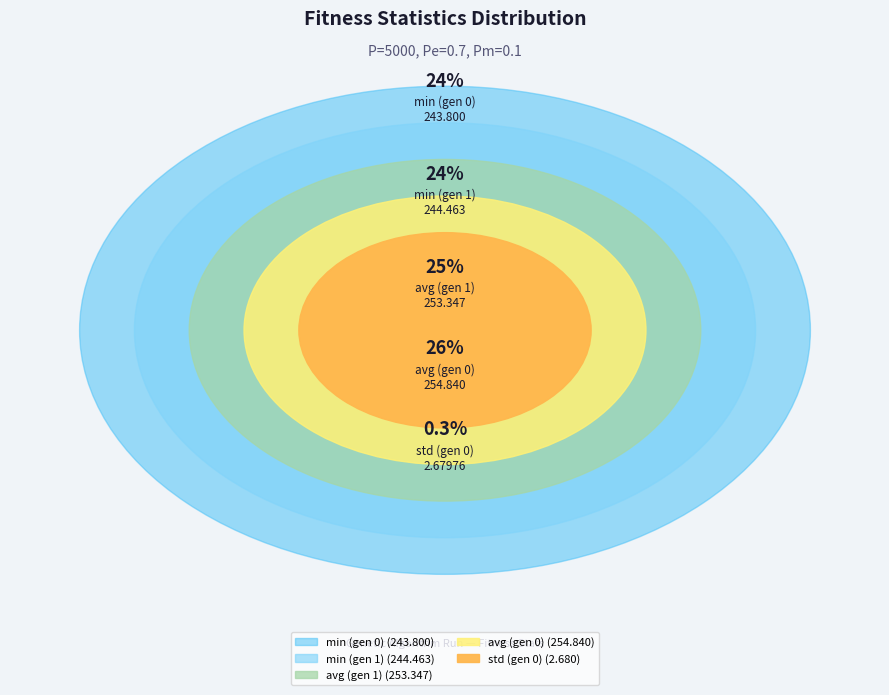

Does any single category account for the majority?

No